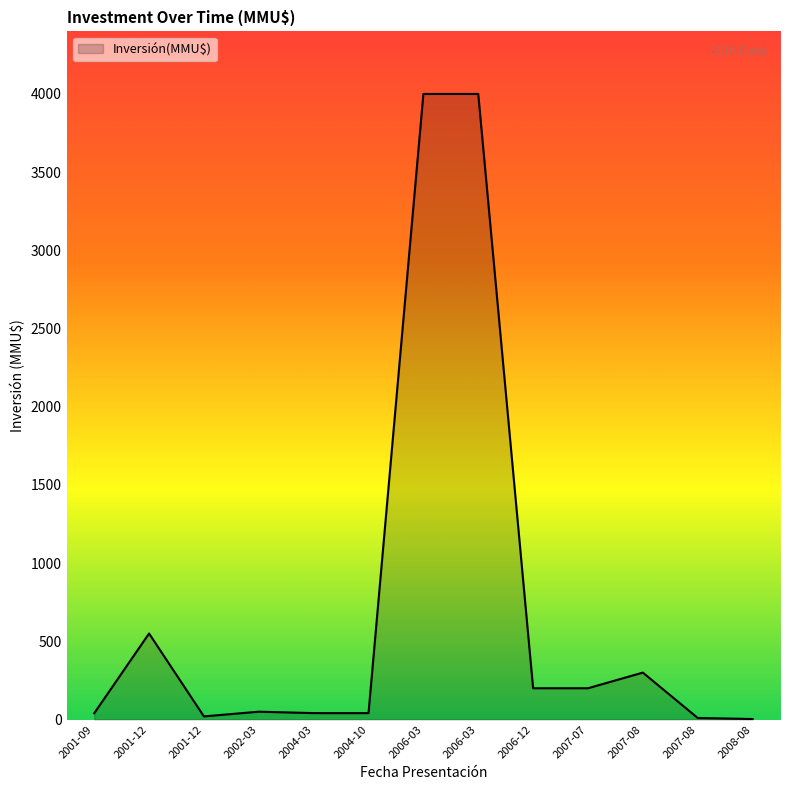

What is the label of the 5th point from the left?

2004-03